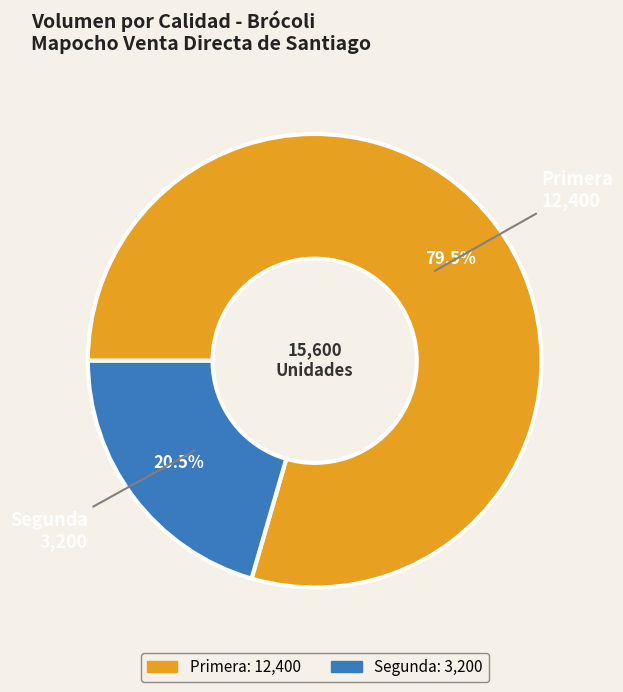

What portion of the pie excludes Segunda?

79.5%